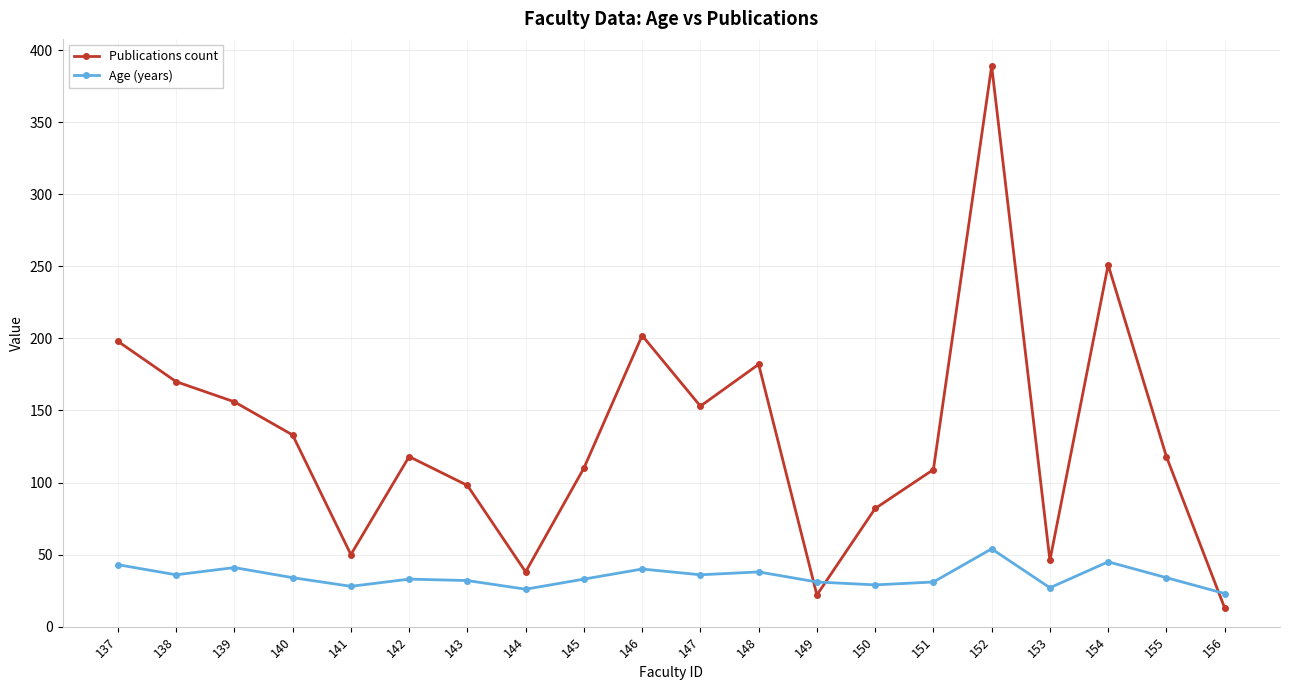

What is the value of the Age (years) point at the 19th from the left?

34